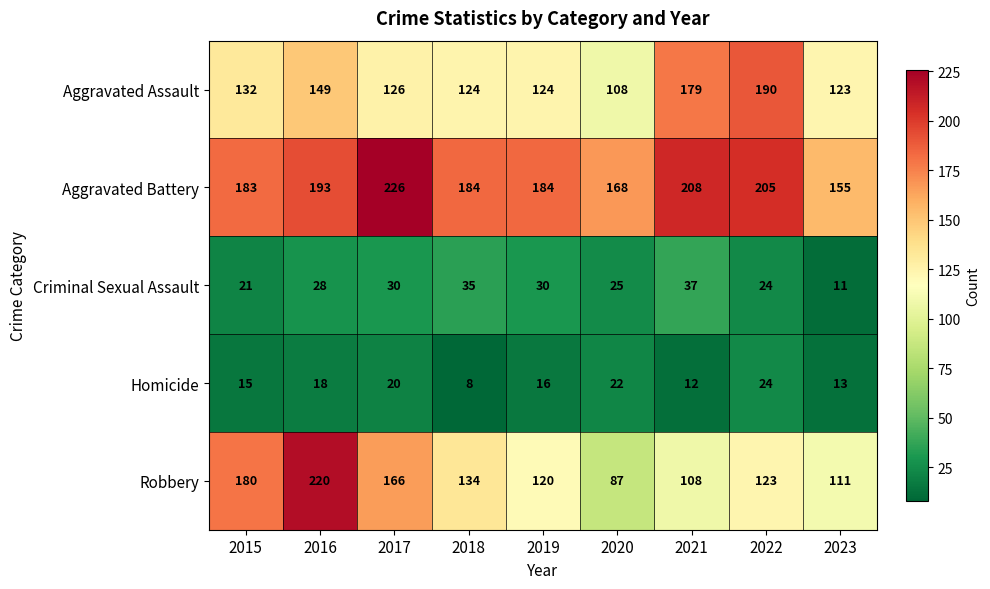

Count the number of categories in the chart.

9